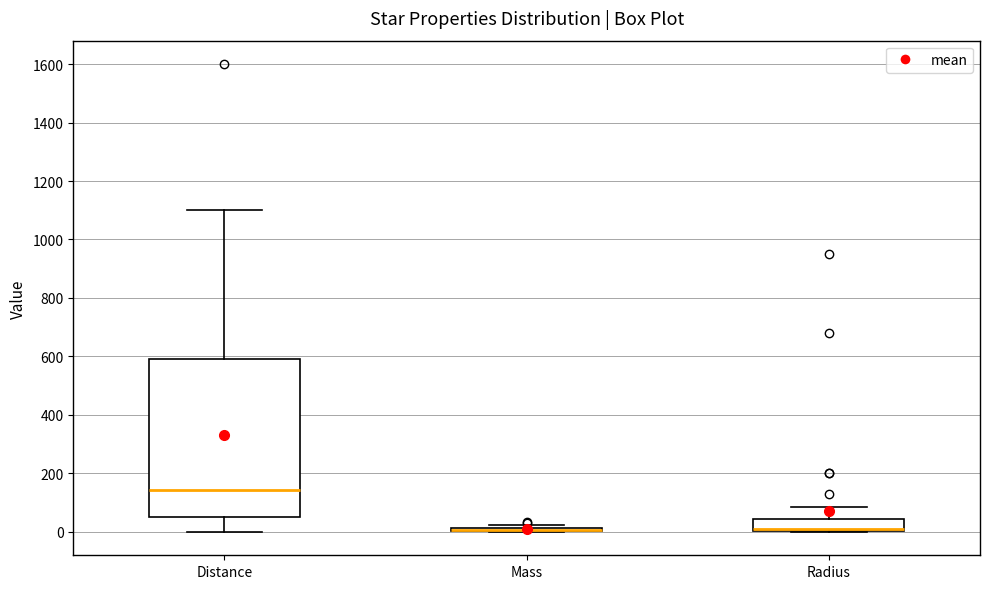

Where does the median line of the box for Distance sit on the y-axis? The values are not printed on the chart, so give them approximately, as read against the axis.

140